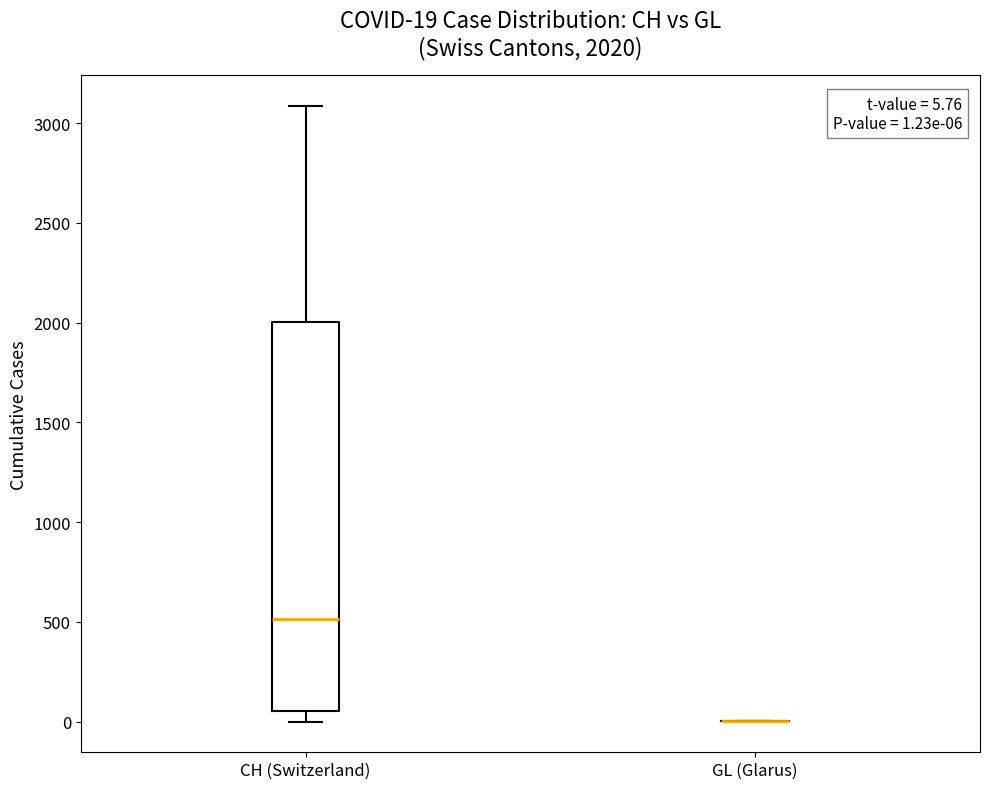

Comparing the boxes themselves (not the whiskers), which one is the tallest?

CH (Switzerland)